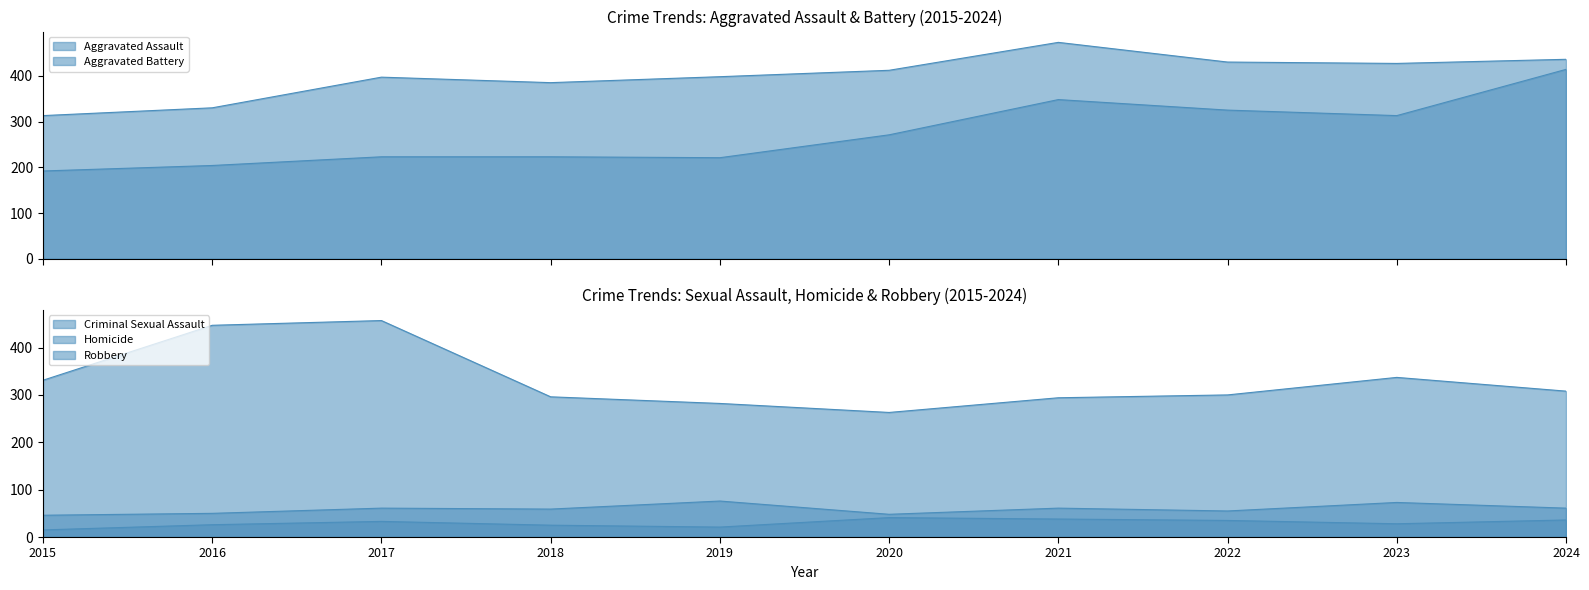

The value of Aggravated Battery at 2024 is 303. True or false?

False